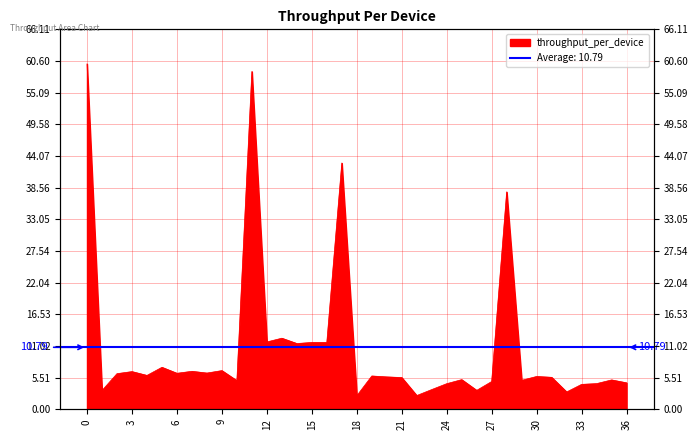

How many interior local peaks (higher than both neighbors) does the data have?

13